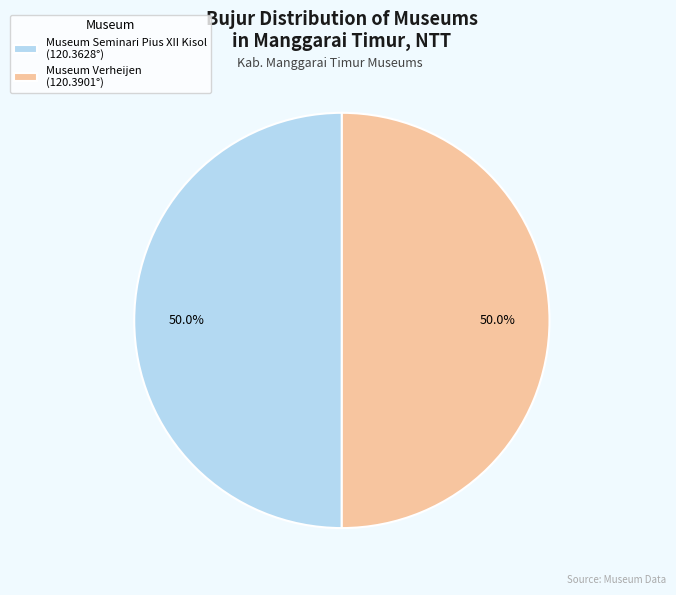

Is it true that Museum Seminari Pius XII Kisol is 50% of the pie?

True